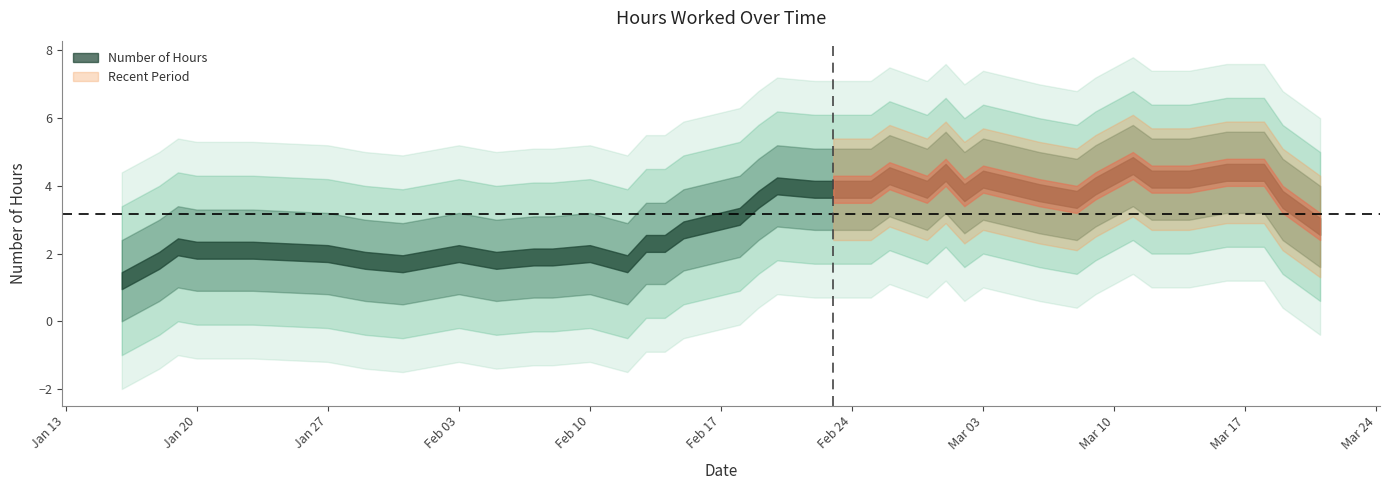

How many values exceed 3?

18